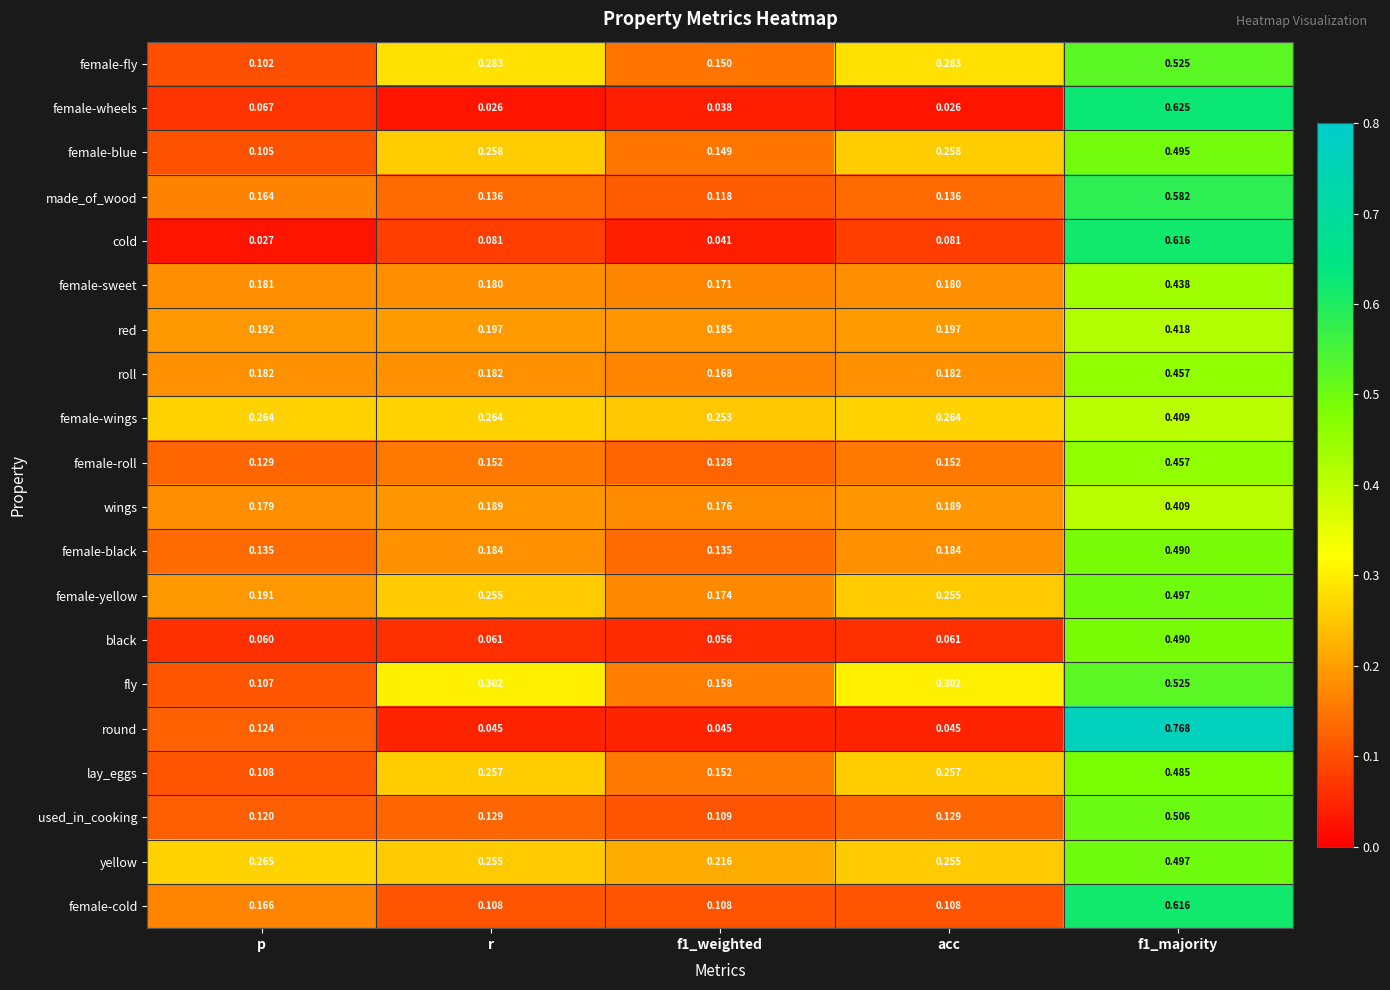

Is the value of round at r greater than the value of wings at acc?

No